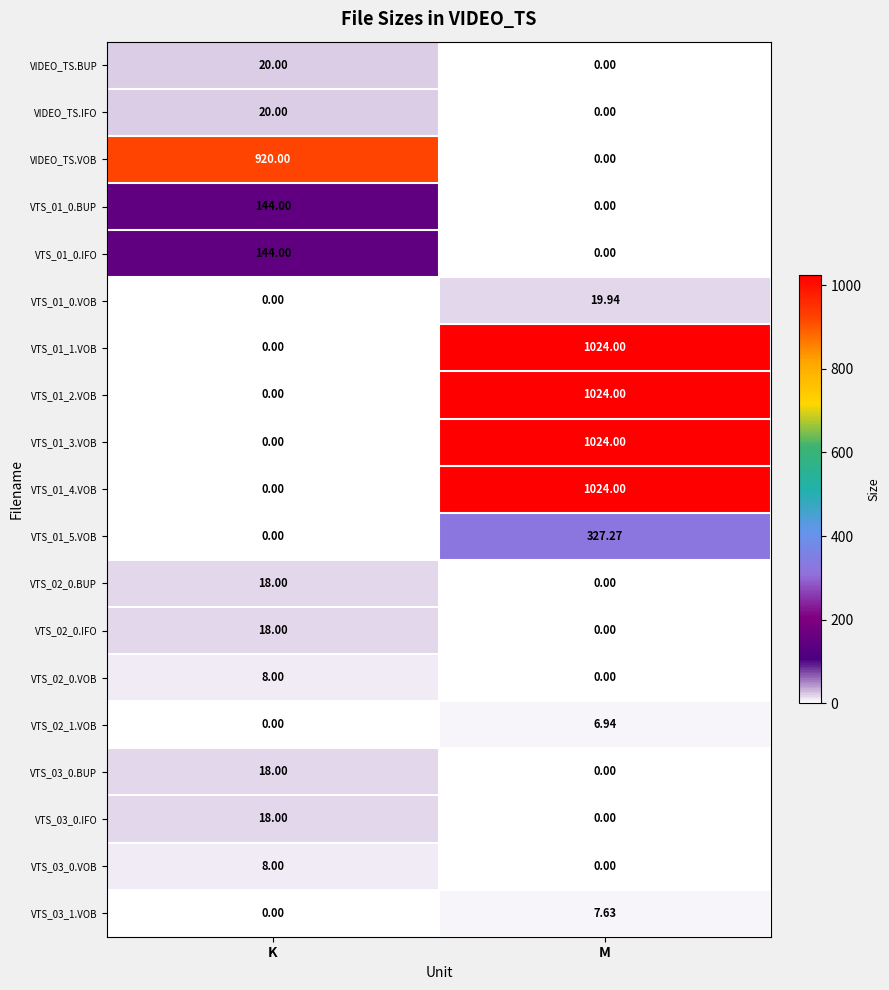

Which category has the highest value across all series?

M